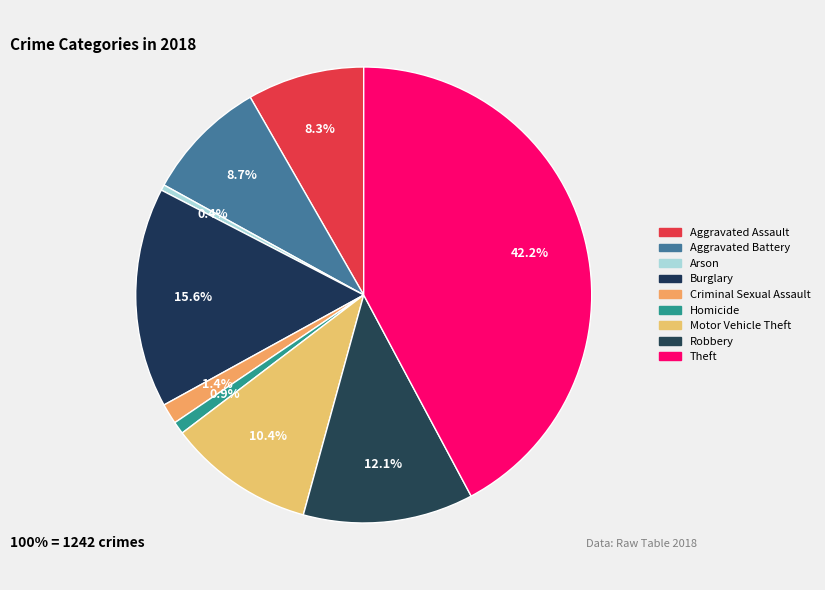

How much of the chart is everything except Theft?

57.8%